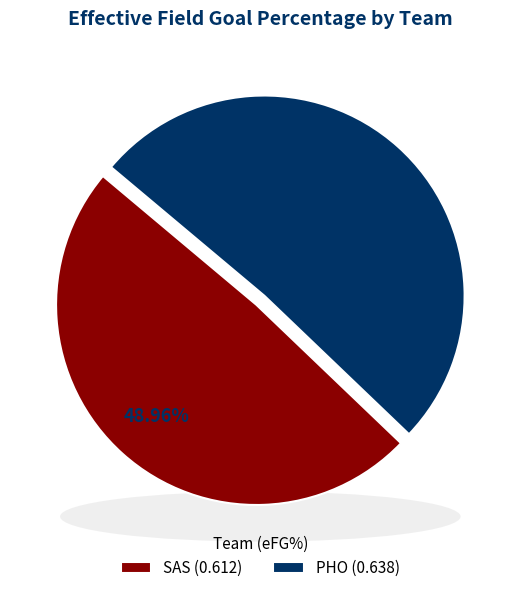

How many segments does this pie chart have?

2